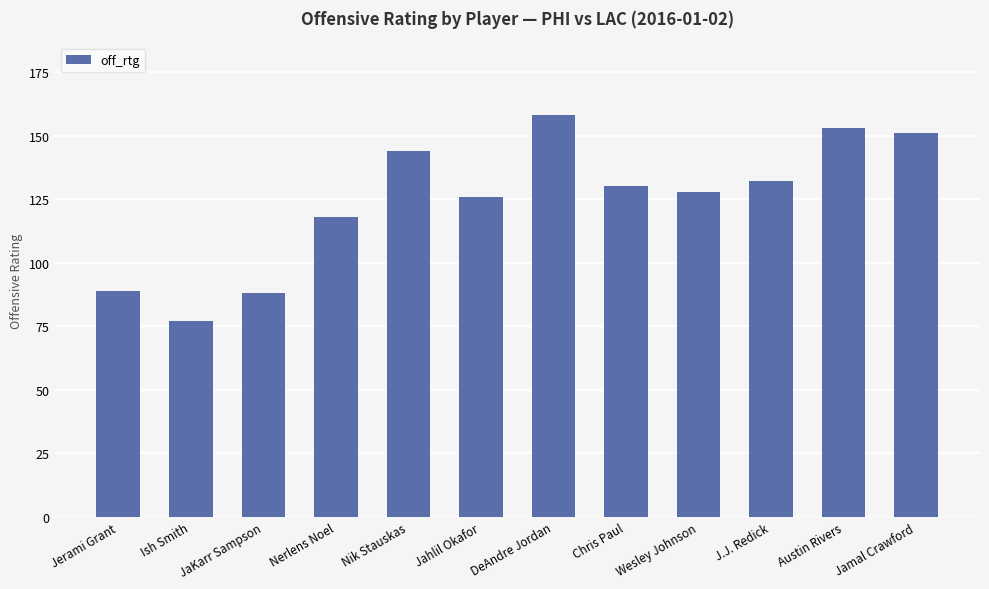

True or false: the data shows 132 at J.J. Redick.

True